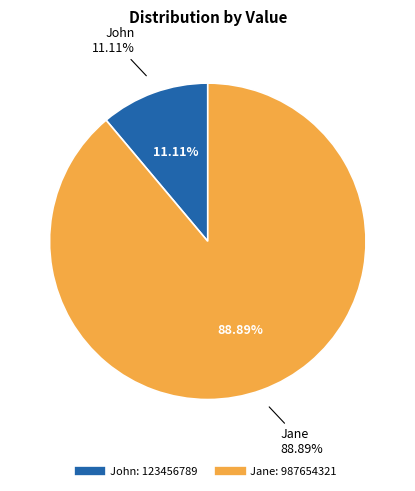

What is the smallest slice in the pie chart?

John